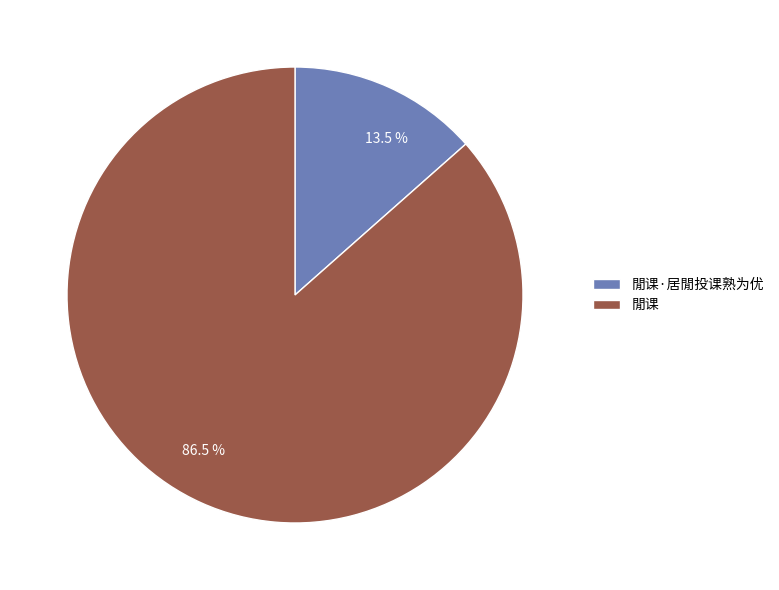

Combined, do 閒课 and 閒课·居閒投课熟为优 account for over 50%?

Yes